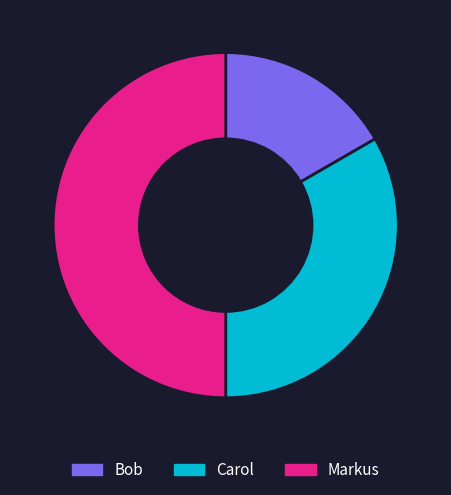

Do Markus and Carol together represent more than half of the pie?

Yes